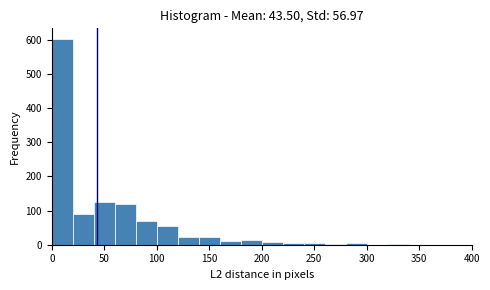

Reading left to right, list every bar in this chart as the range it spans on the x-axis followed by its height. The values are not printed on the chart, so give them approximately, as read against the axis.

0 to 20: 600
20 to 40: 90
40 to 60: 130
60 to 80: 120
80 to 100: 70
100 to 120: 60
120 to 140: 20
140 to 160: 20
160 to 180: 10
180 to 200: 10
200 to 220: under 10
220 to 240: under 10
240 to 260: under 10
260 to 280: under 10
280 to 300: under 10
300 to 320: 0
320 to 340: under 10
340 to 360: 0
360 to 380: 0
380 to 400: 0